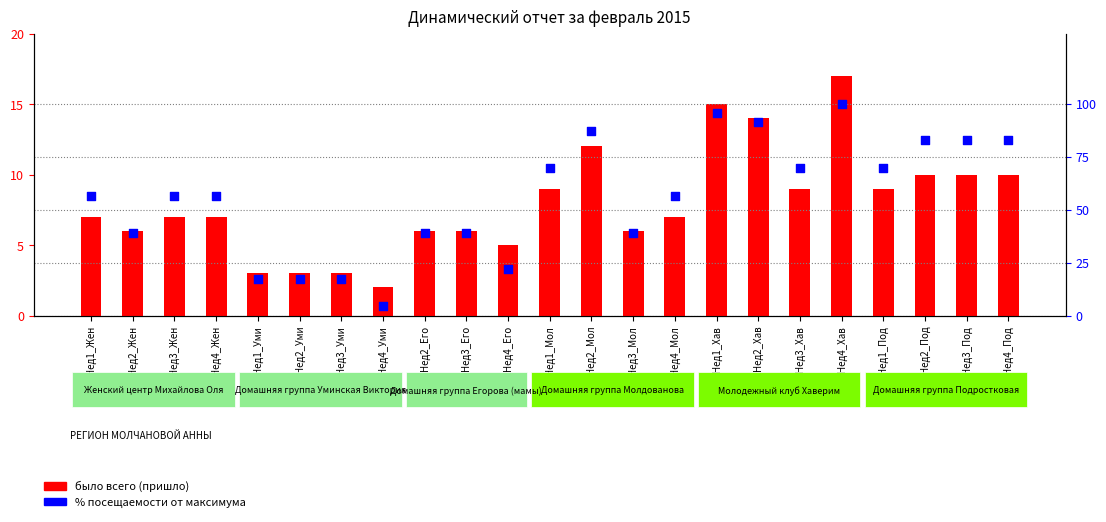

At which category is the sum across all series the highest?

Нед4_Хав